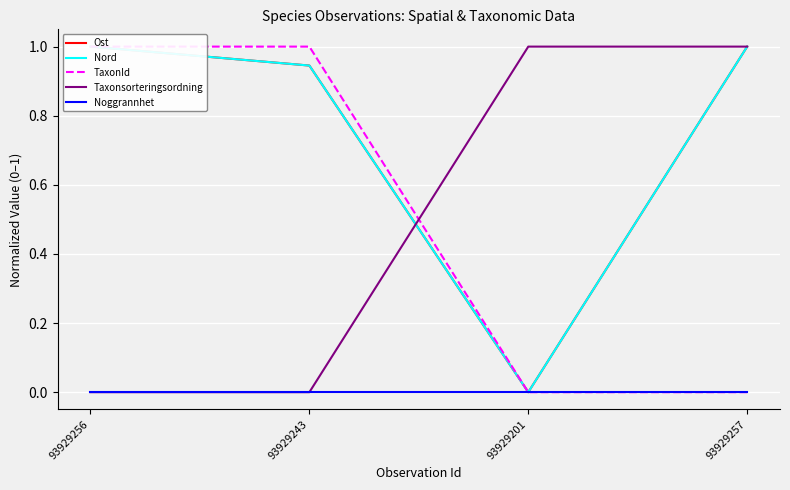

Which series has the largest total across all categories?

Ost